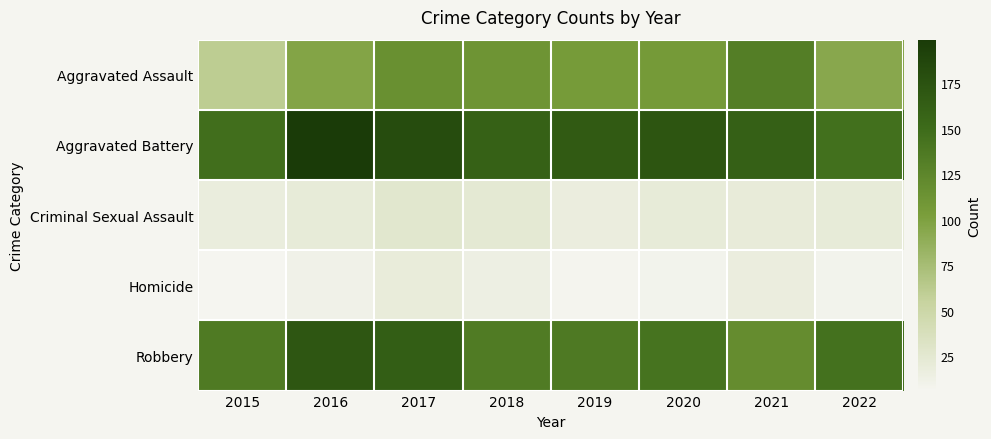

Reading left to right, list all the values displayed in this chart.

Aggravated Assault: 2015=61	2016=97	2017=116	2018=112	2019=105	2020=106	2021=132	2022=94
Aggravated Battery: 2015=147	2016=199	2017=181	2018=160	2019=167	2020=172	2021=161	2022=146
Criminal Sexual Assault: 2015=18	2016=21	2017=27	2018=24	2019=17	2020=21	2021=20	2022=21
Homicide: 2015=6	2016=11	2017=19	2018=14	2019=7	2020=9	2021=17	2022=9
Robbery: 2015=136	2016=171	2017=163	2018=135	2019=137	2020=143	2021=119	2022=144